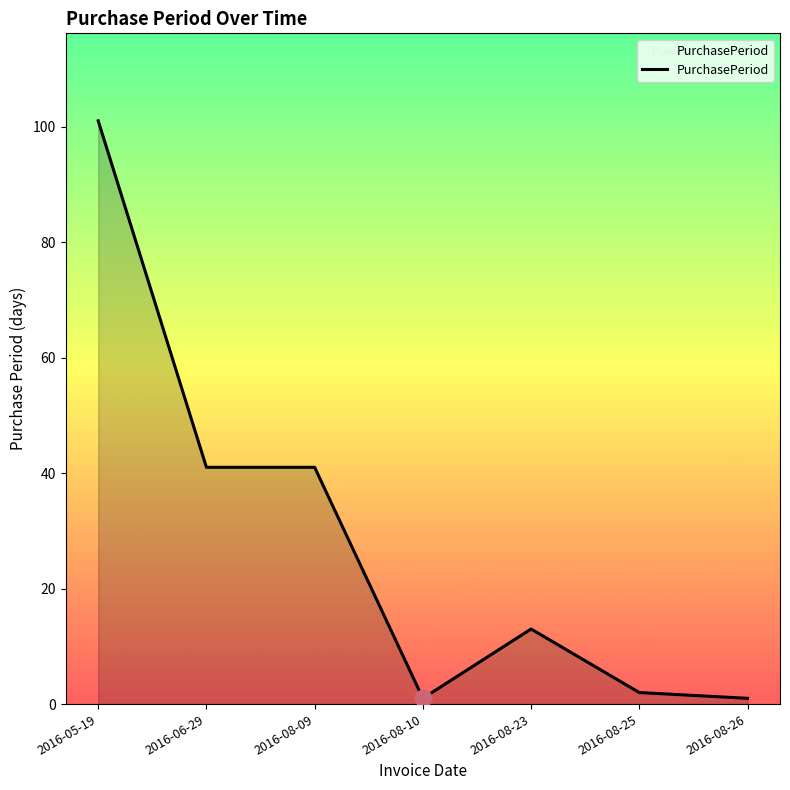

What is the average value?

29